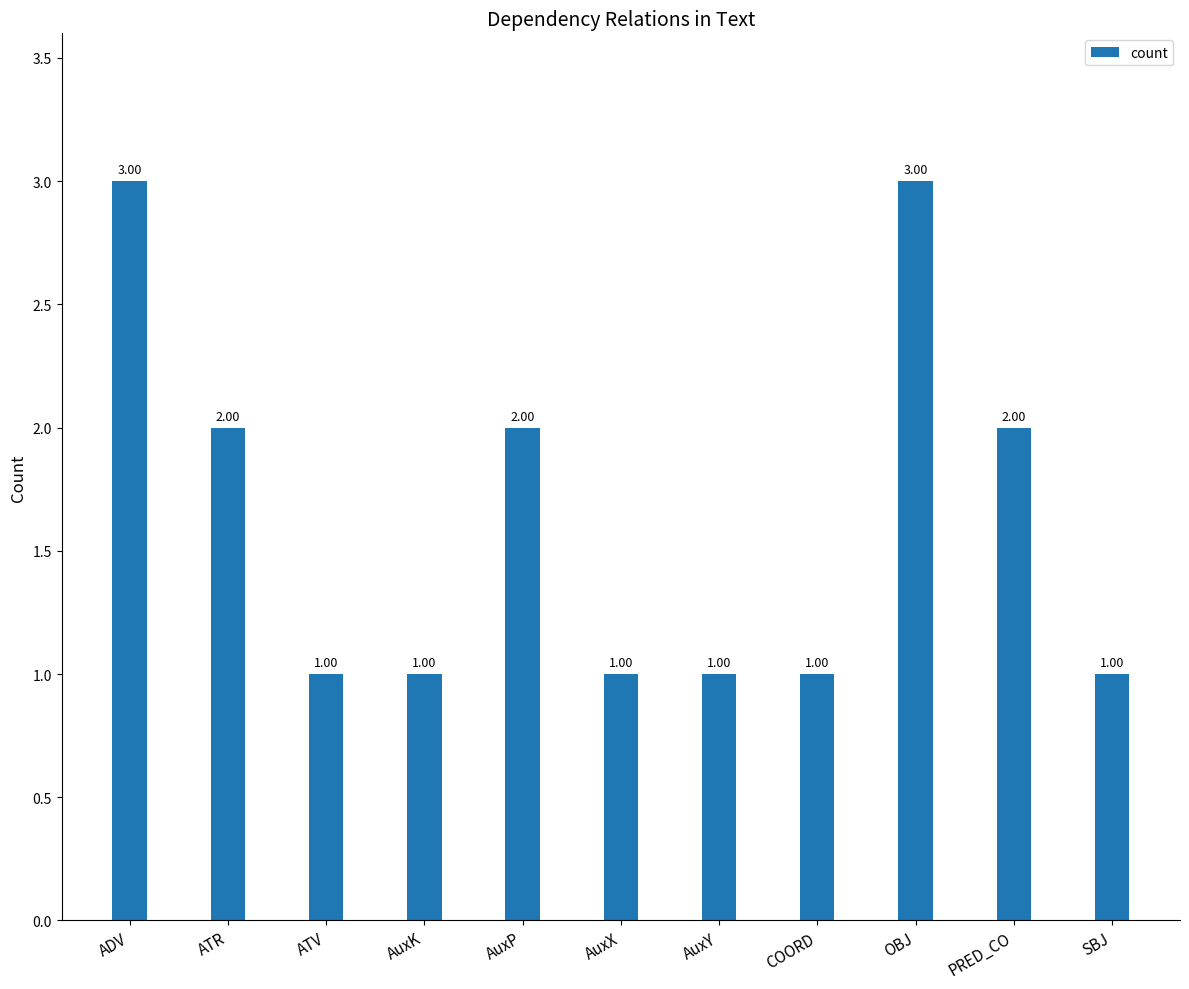

What is the sum of all values?

18